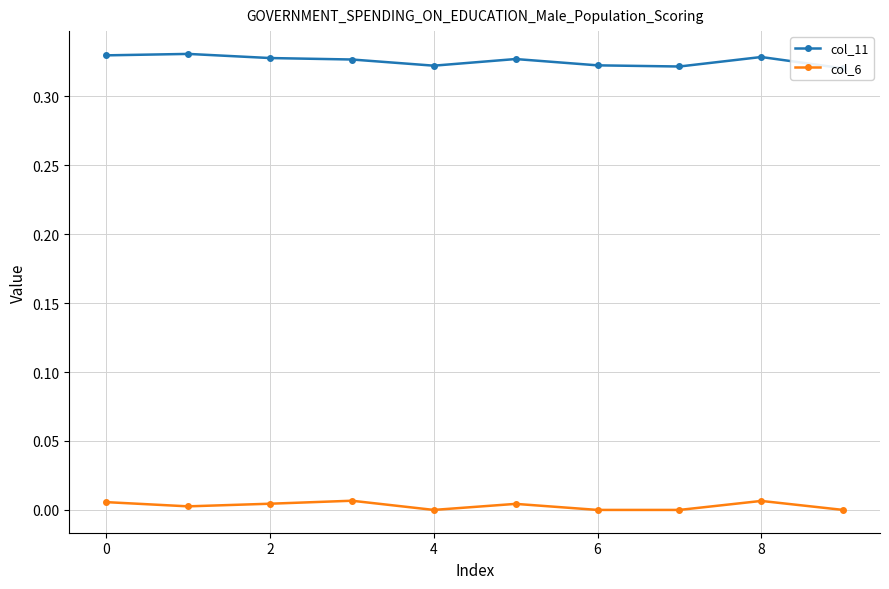

At how many categories does at least one series exceed 0?

10